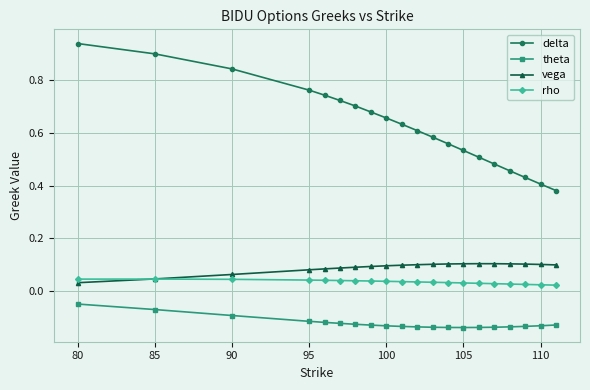

In vega, how many points are higher than both neighbors (excluding endpoints)?

1